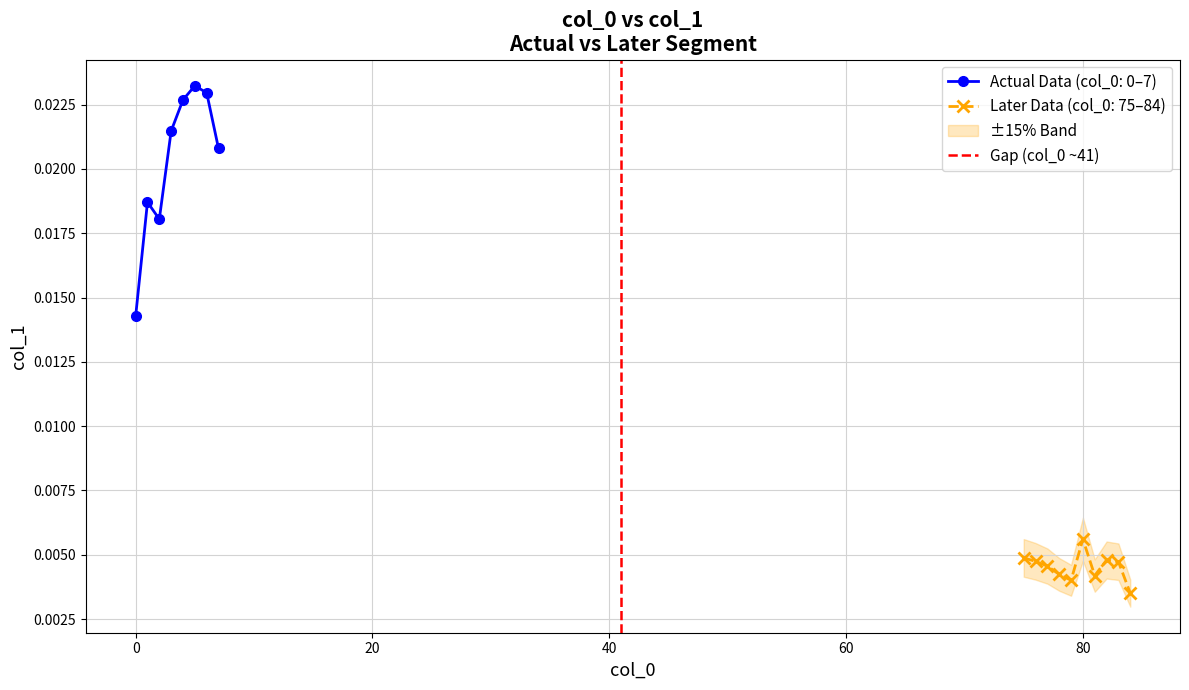

How many interior local peaks does the Actual Data (col_0: 0–7) series have?

2